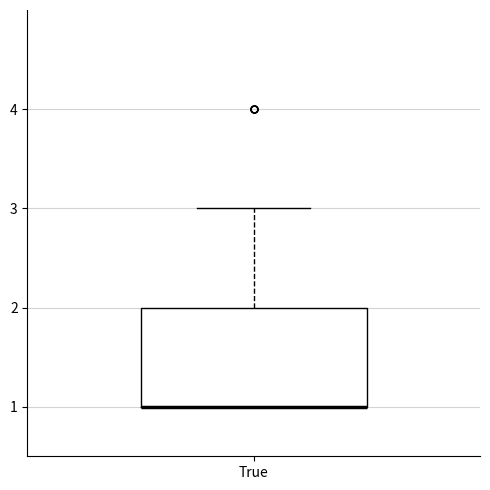

Read this box plot against the y-axis: the position of the median line, the range covered by the box, and the ends of both whiskers. The values are not printed on the chart, so give them approximately, as read against the axis.

median 1 (drawn on the box's lower edge), box 1 to 2, whiskers 1 to 3